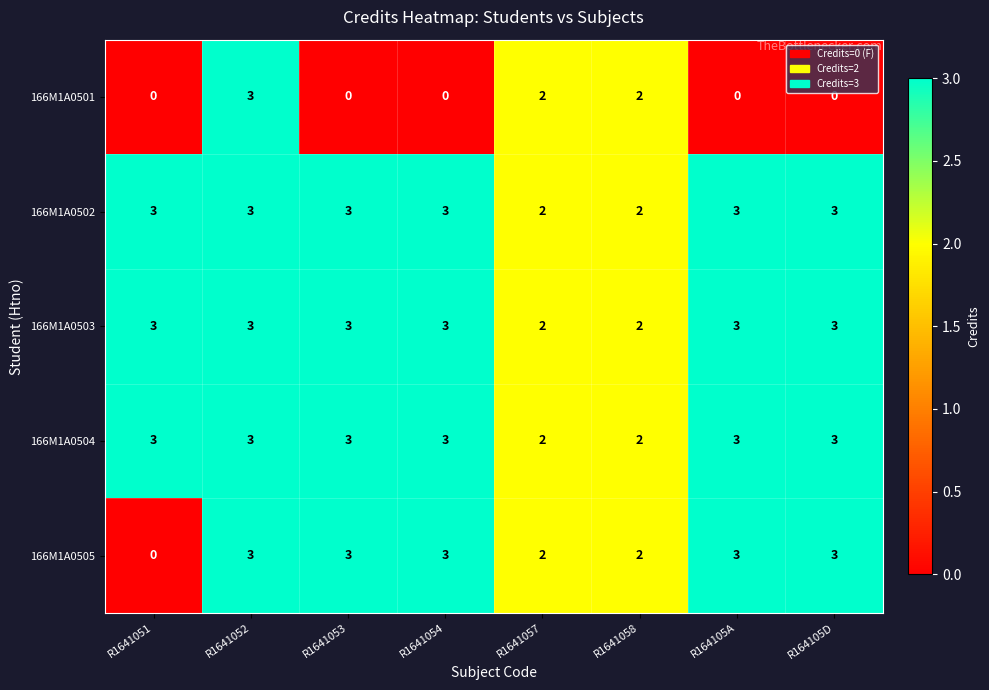

Count the 166M1A0503 values in the range 3 to 4.

6